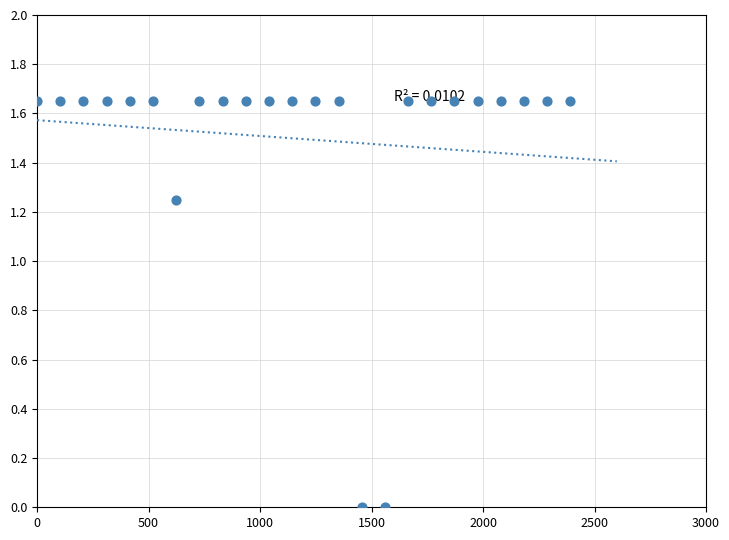

What is the range of X values (max minus min)?

2392.0